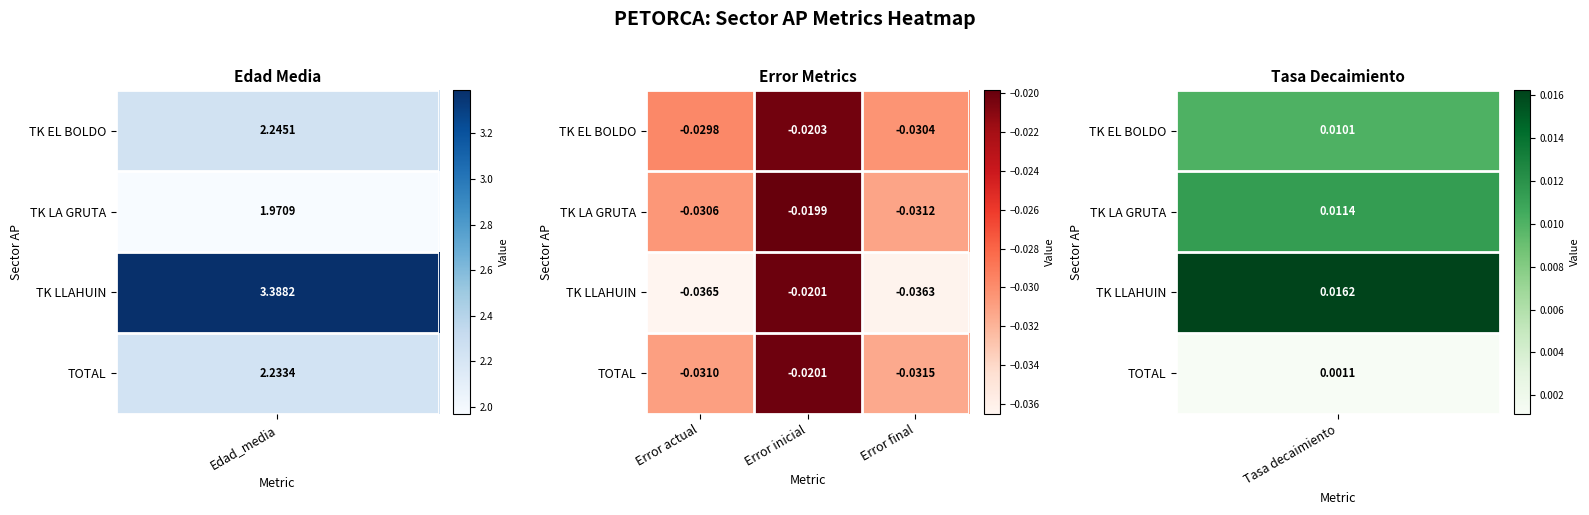

Rank the series at Error final from highest to lowest value.

TK EL BOLDO, TK LA GRUTA, TOTAL, TK LLAHUIN